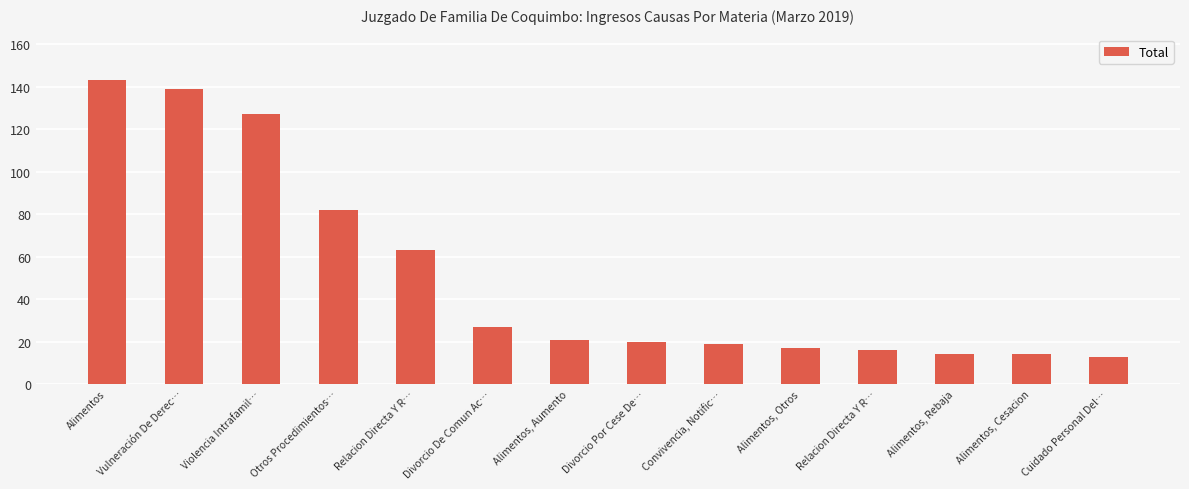

At which category does the chart reach its peak across all series?

Alimentos